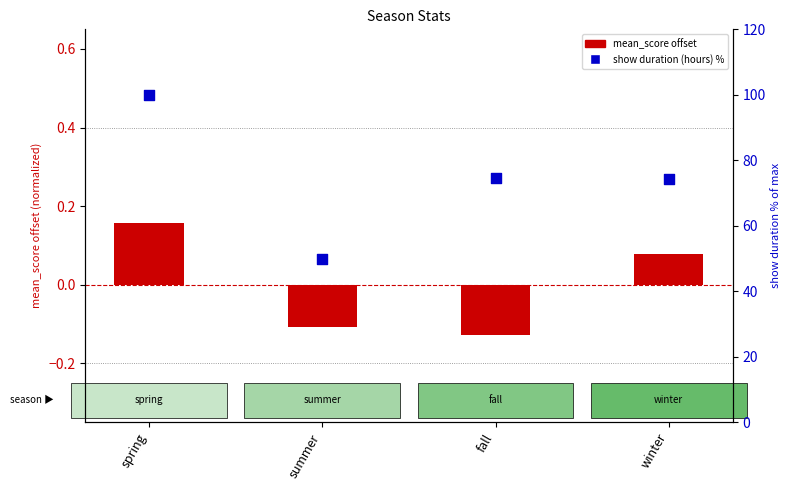

Is the value of show duration (hours) % at fall greater than the value of mean_score offset at summer?

Yes